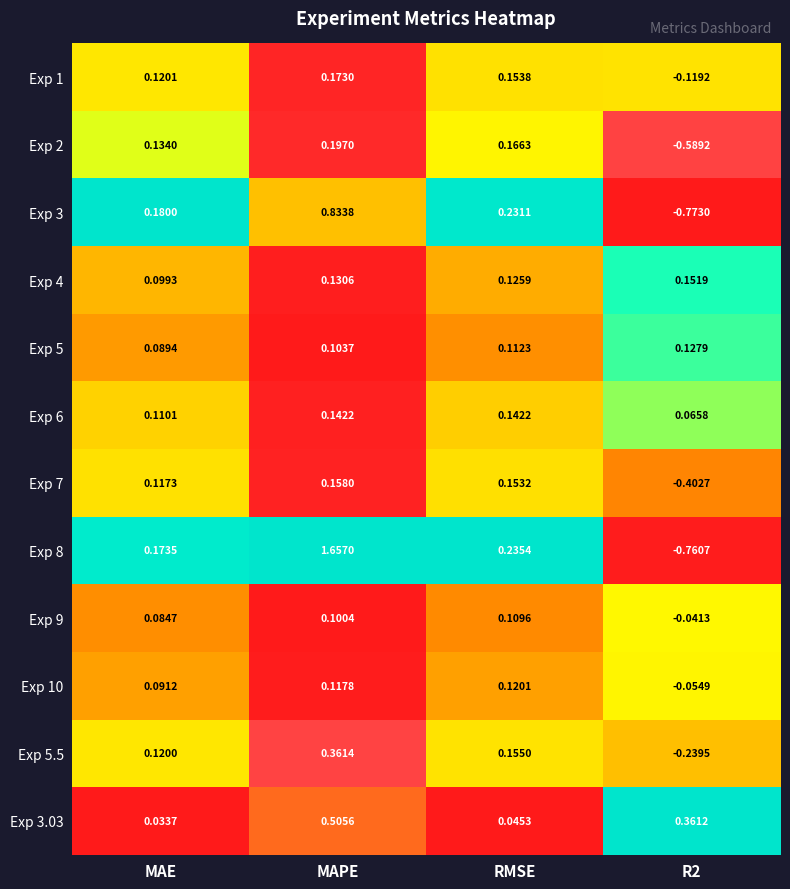

Which series has the widest spread of values?

Exp 8